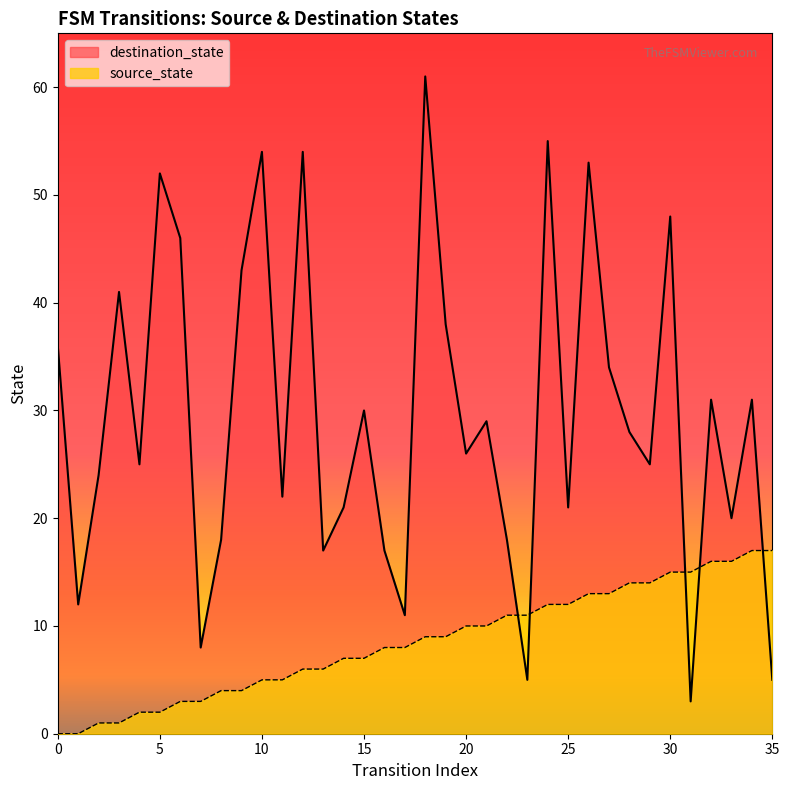

Is the value of source_state at 17 greater than the value of destination_state at 25?

No